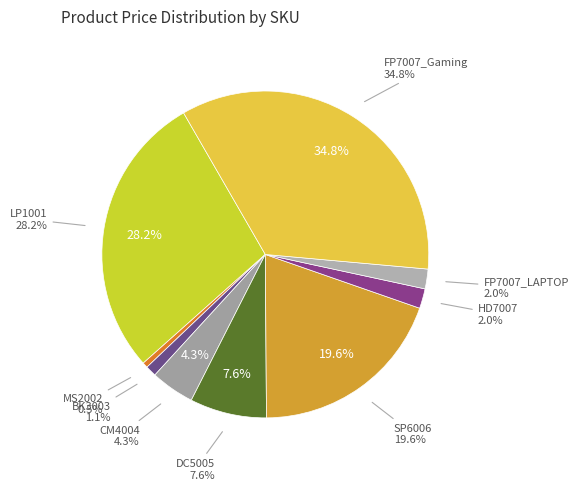

What is the smallest slice in the pie chart?

MS2002